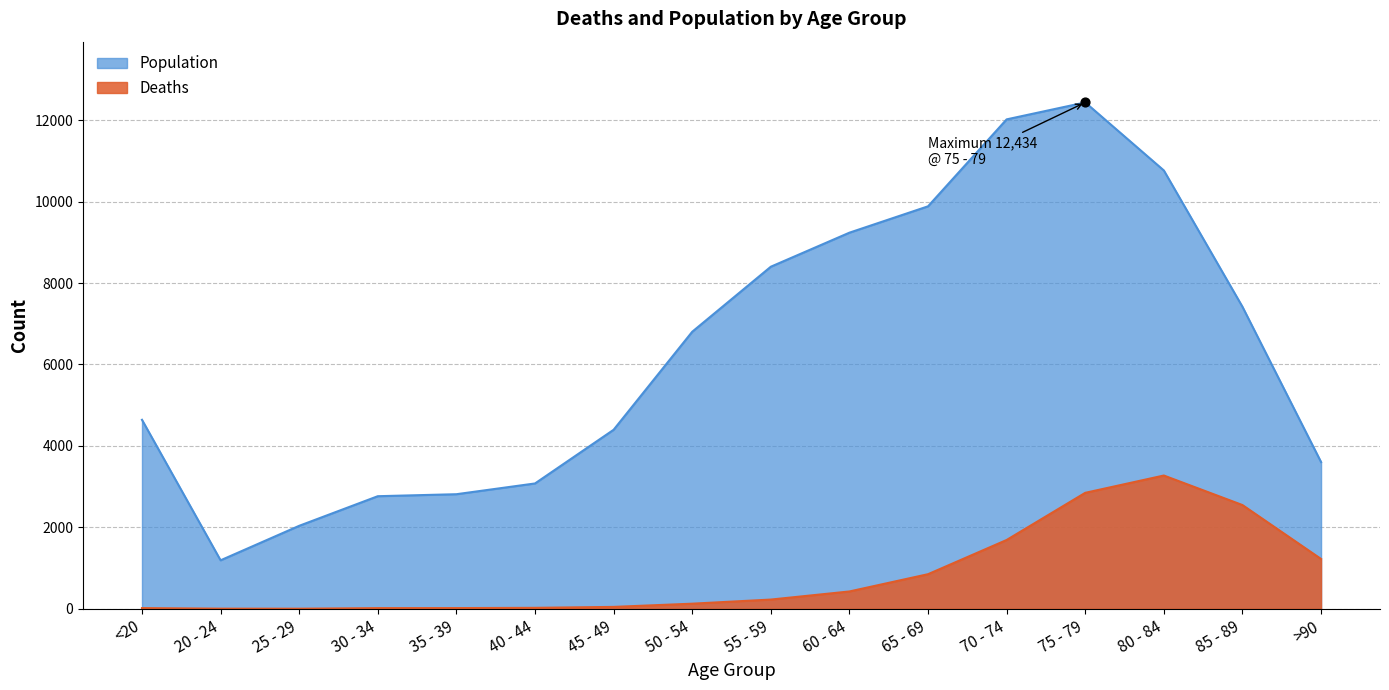

Which series contains the highest Y value?

Population